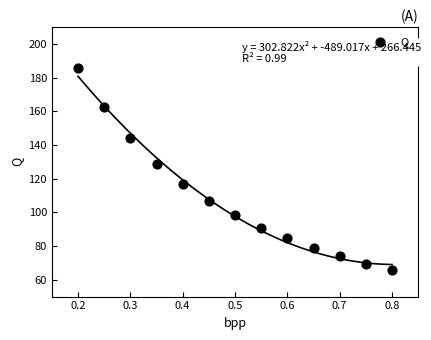

What Y value in the scatter plot is closest to 125?

128.8